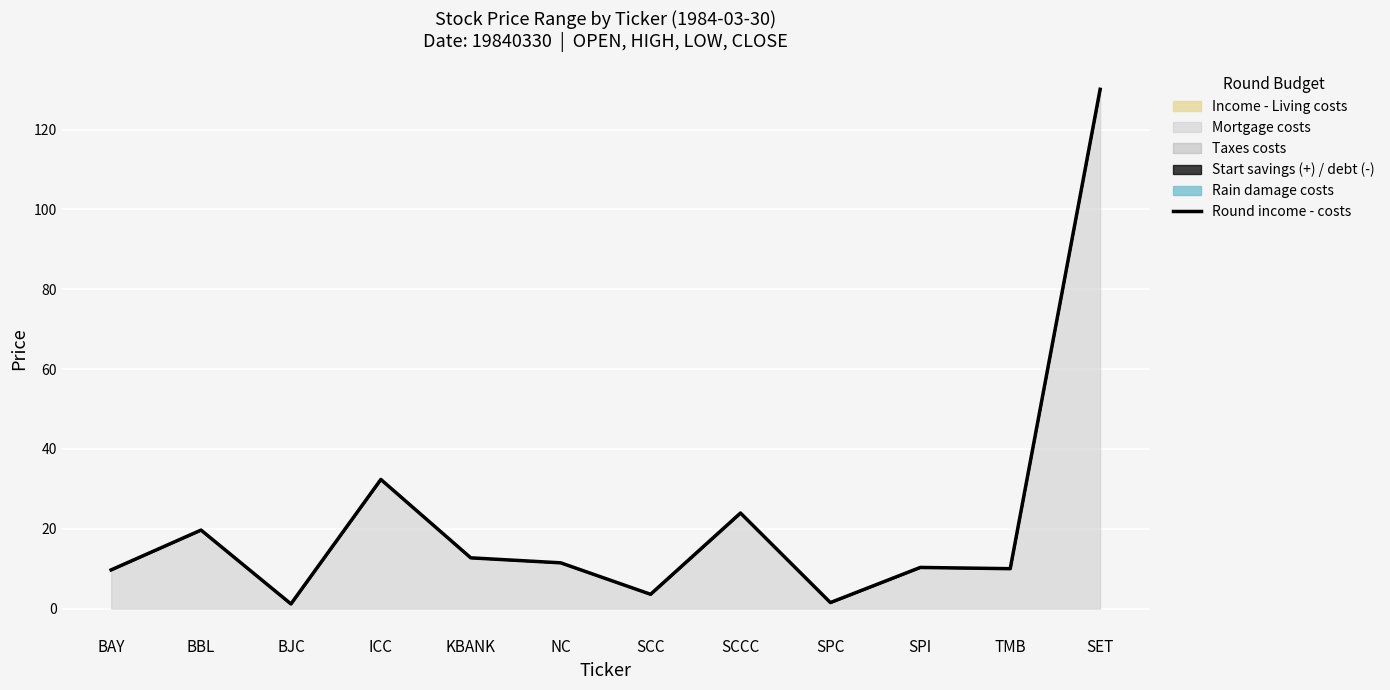

Reading left to right, extract all data points from this chart.

BAY=9.7	BBL=19.7	BJC=1.2	ICC=32.4	KBANK=12.7	NC=11.5	SCC=3.6	SCCC=23.9	SPC=1.5	SPI=10.3	TMB=10.0	SET=130.1